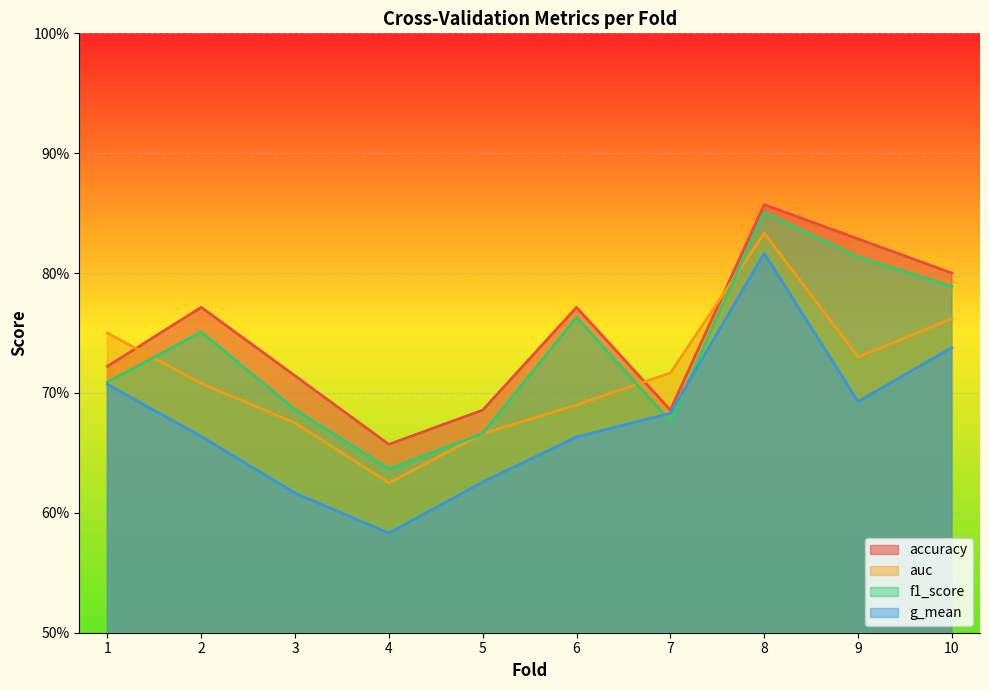

List the series in order of their overall mean, lowest first.

g_mean, auc, f1_score, accuracy